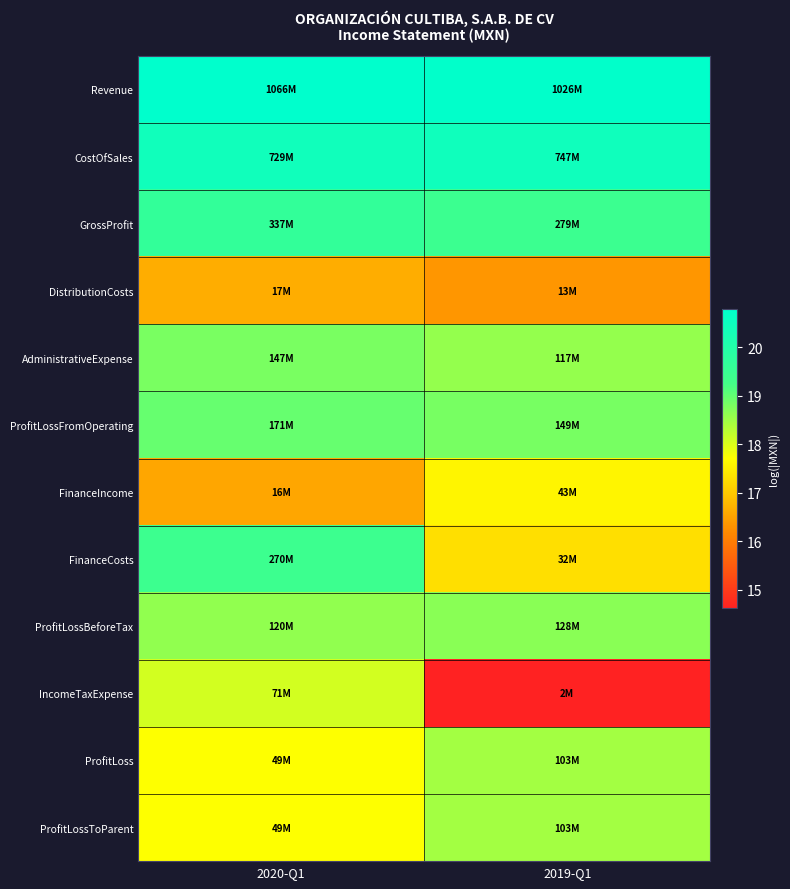

What is the total value across all series at 2020-Q1?

223.3